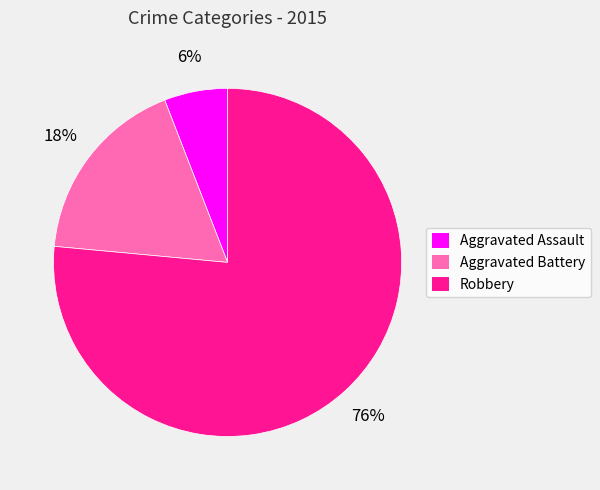

What is the smallest slice in the pie chart?

Aggravated Assault